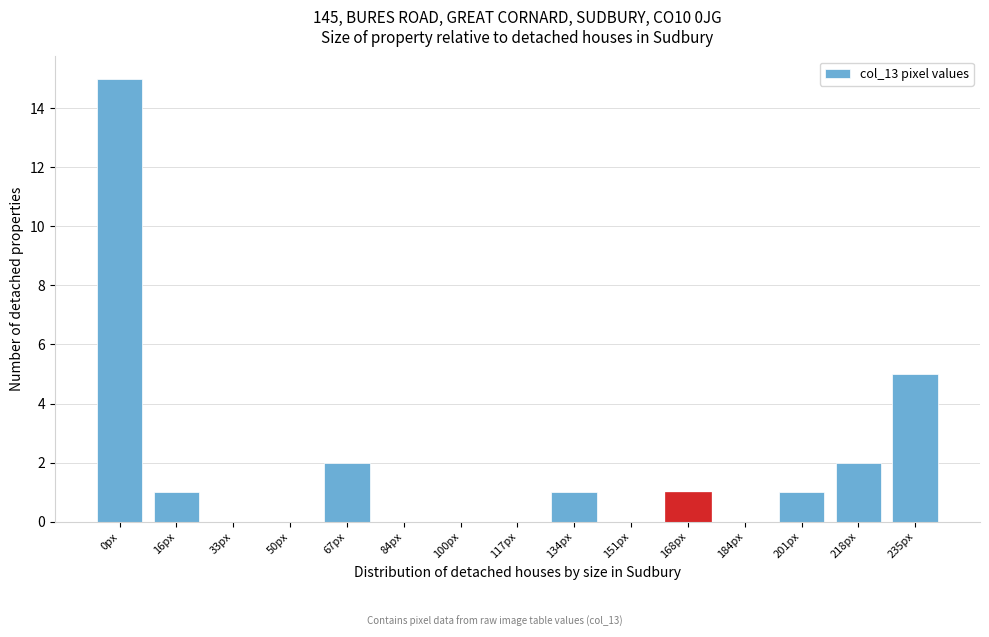

Reading left to right, extract all data points from this chart.

0px=15	16px=1	33px=0	50px=0	67px=2	84px=0	100px=0	117px=0	134px=1	151px=0	168px=1	184px=0	201px=1	218px=2	235px=5